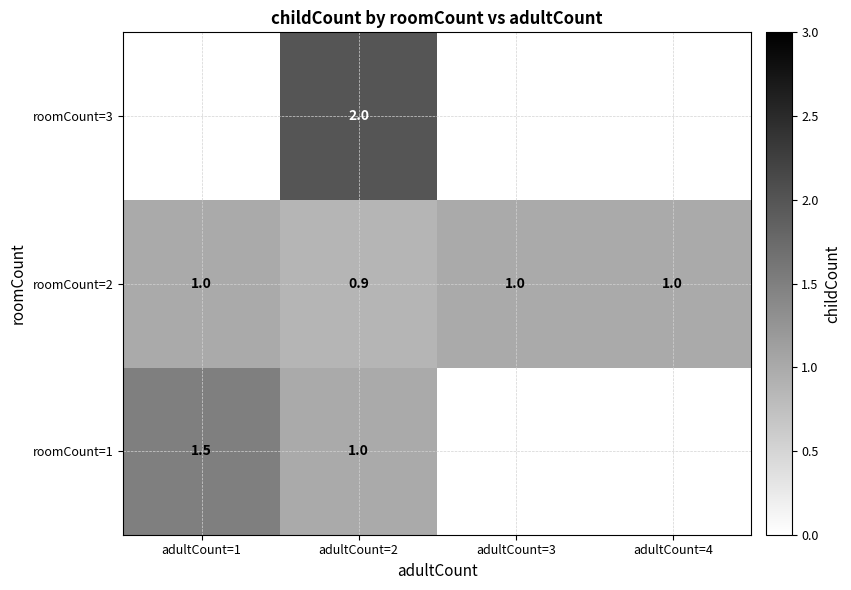

Where is roomCount=2 nearest to the value 0?

adultCount=2